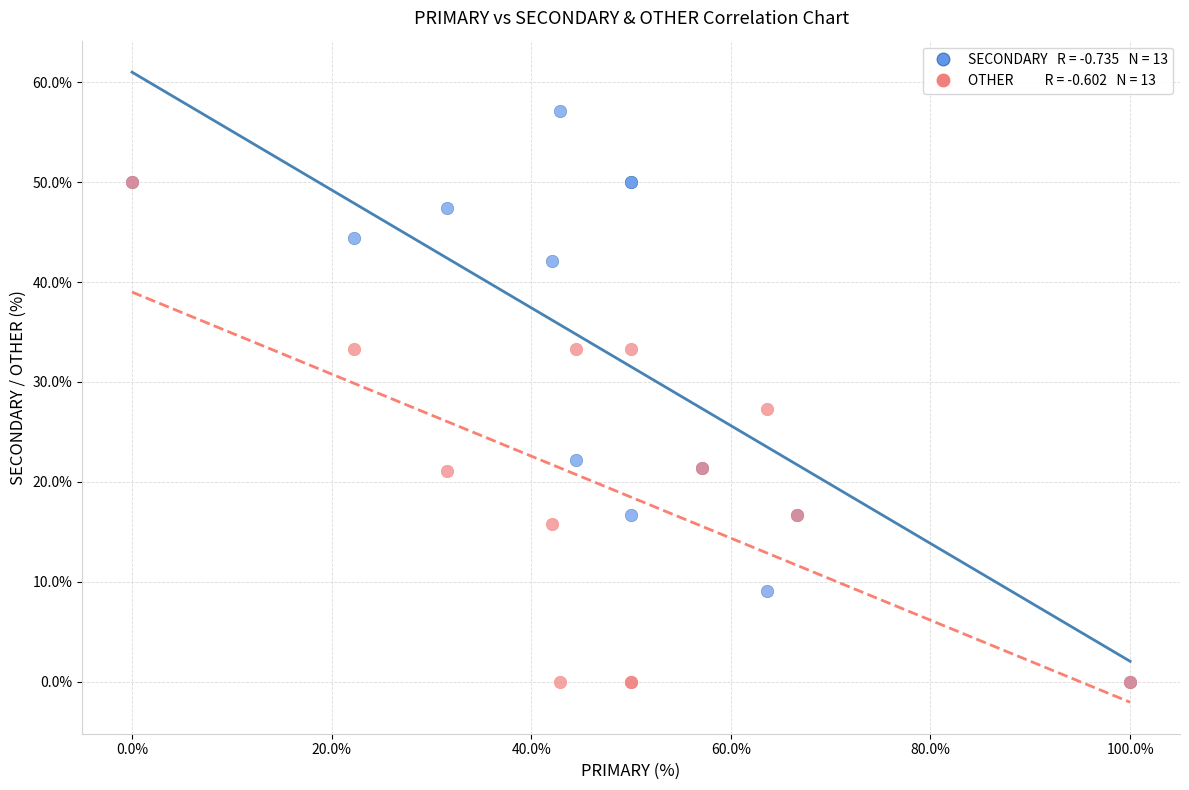

Across all series, what Y value is closest to 28?

27.3